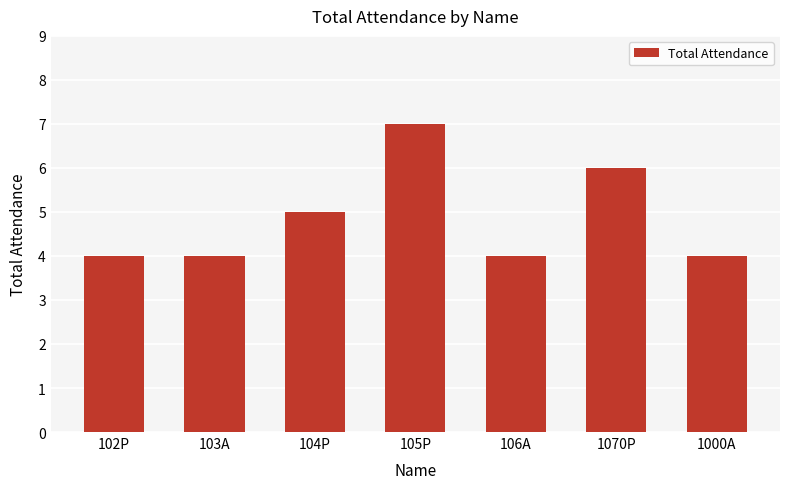

Does the chart contain stacked bars?

No